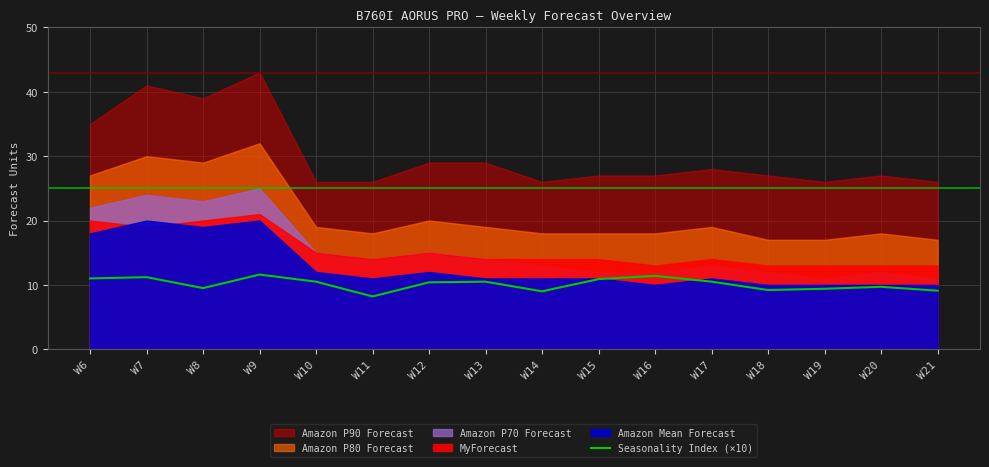

The value of Seasonality Index (×10) at W19 is 9.4. True or false?

True